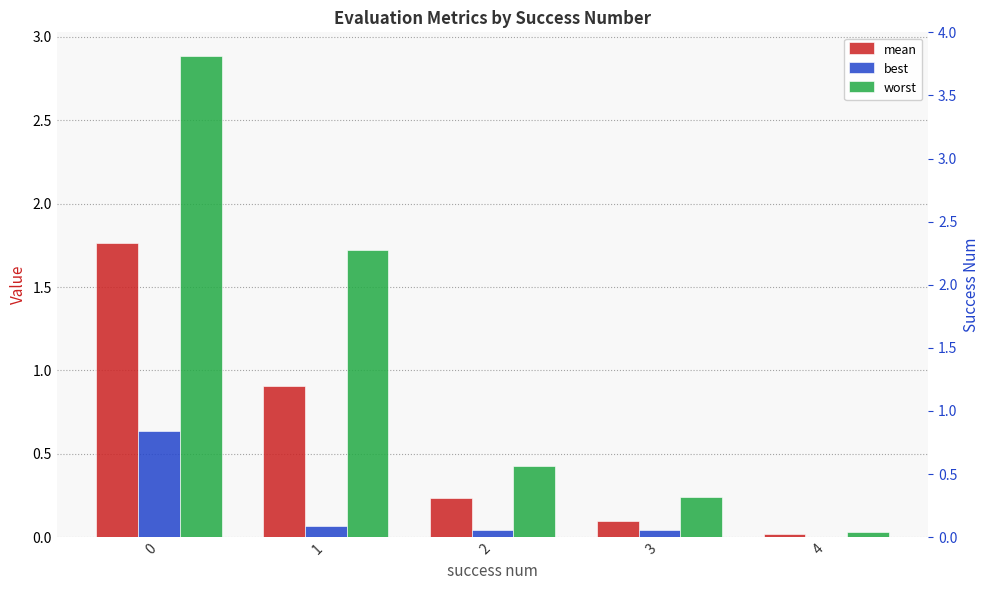

Rank the series by their maximum value, from highest to lowest.

worst, mean, best